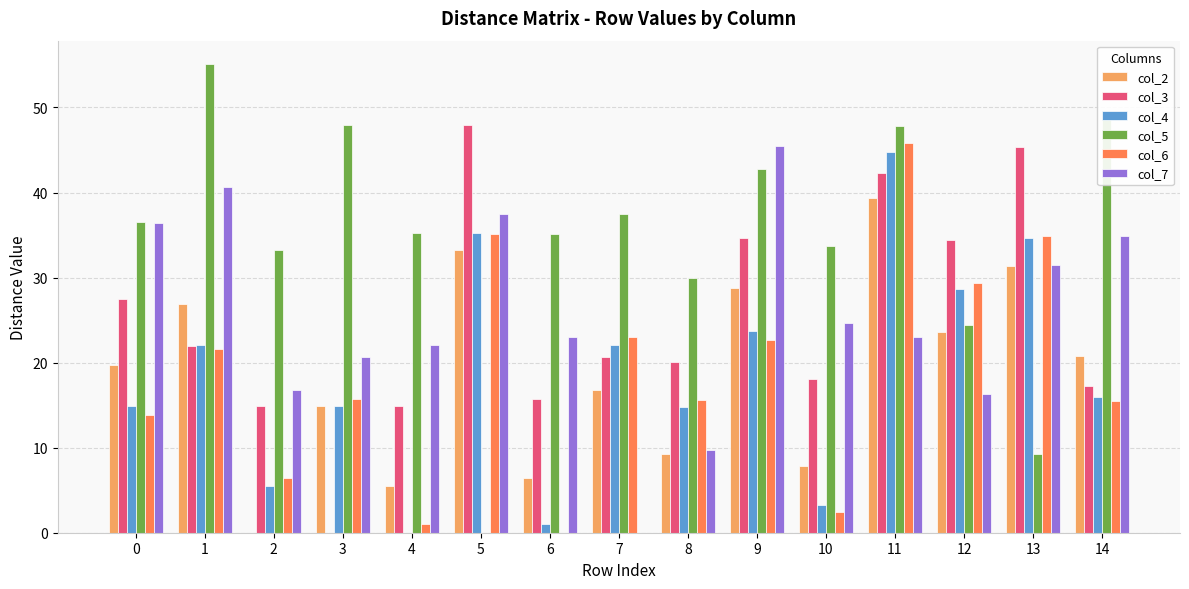

What are all the series names shown in the legend?

col_2, col_3, col_4, col_5, col_6, col_7